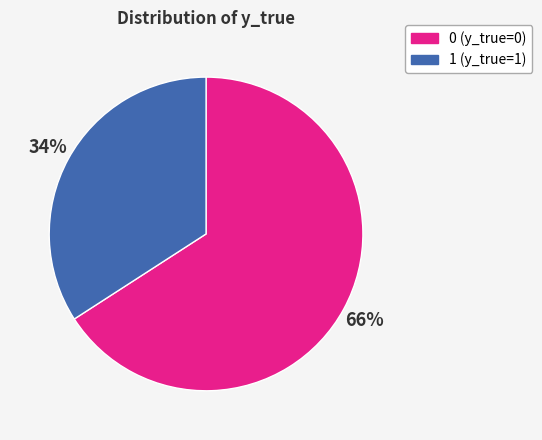

Count the number of slices in the pie.

2